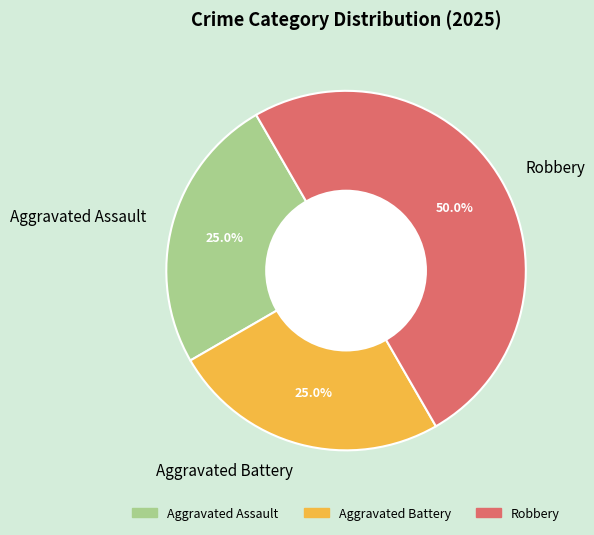

Count the number of slices in the pie.

3